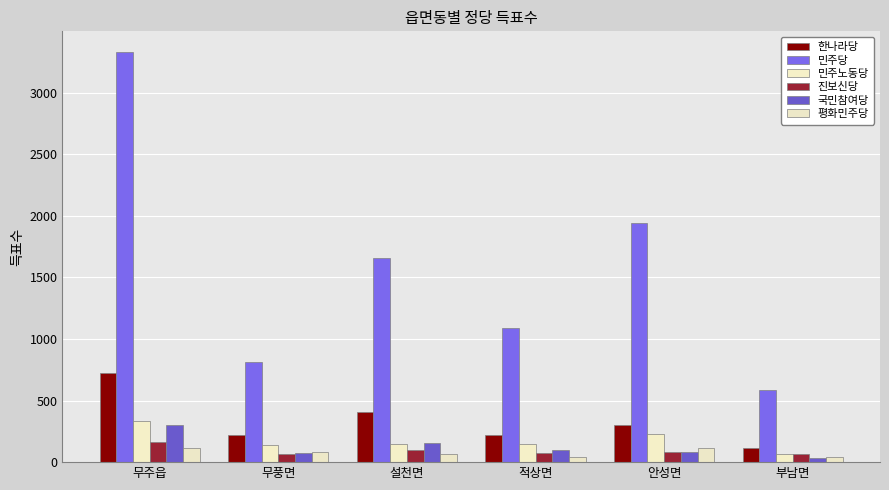

What are all the series names shown in the legend?

한나라당, 민주당, 민주노동당, 진보신당, 국민참여당, 평화민주당